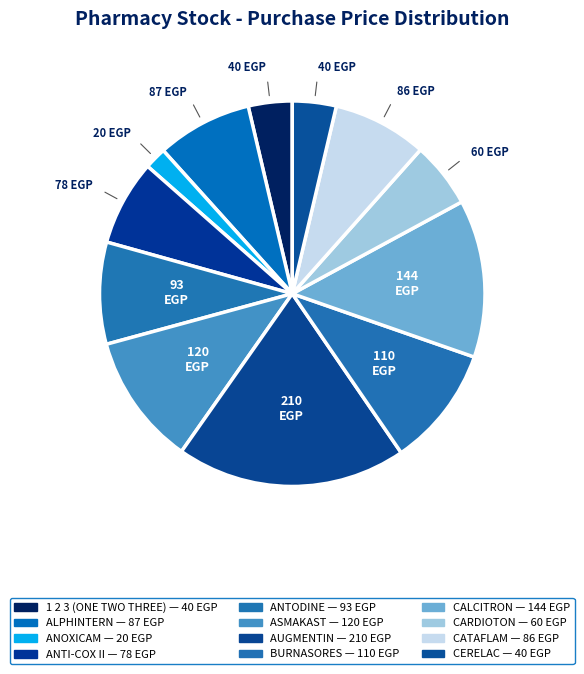

How many slices are in this pie chart?

12